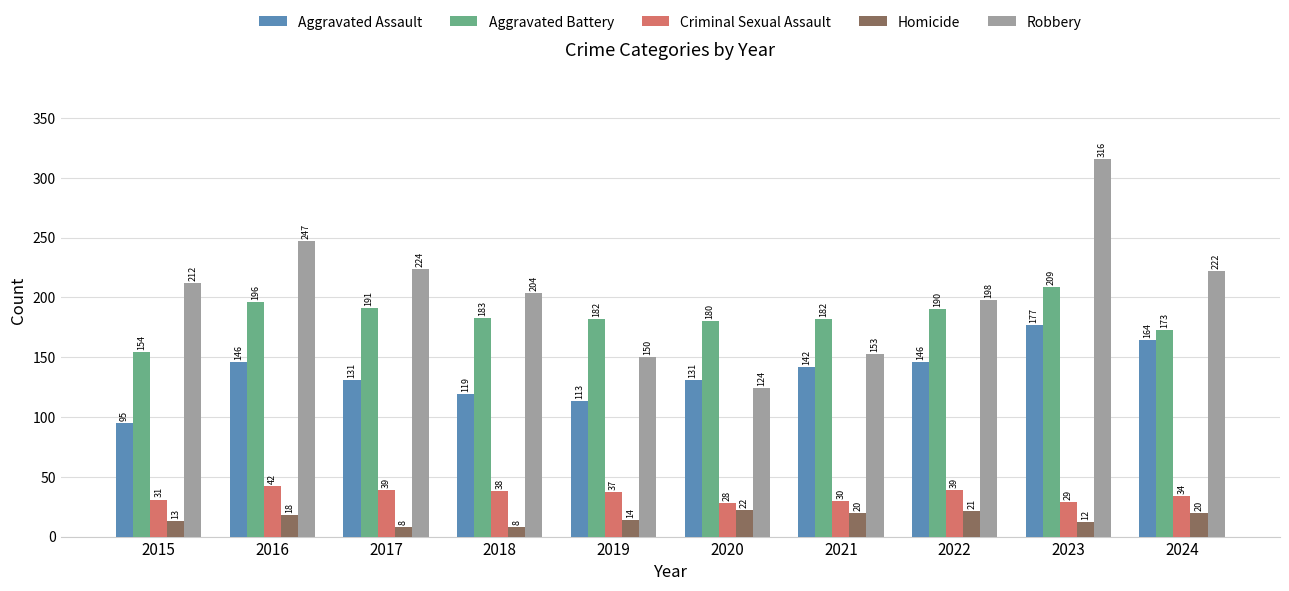

True or false: Aggravated Battery has a value of 111 at 2021.

False